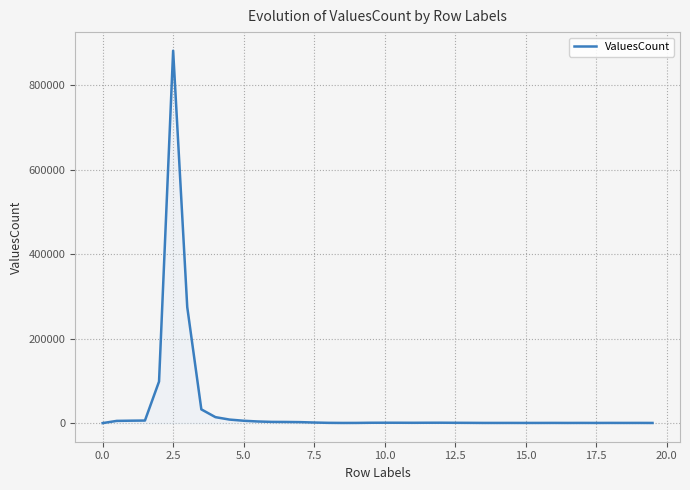

How many values are below 816?

20